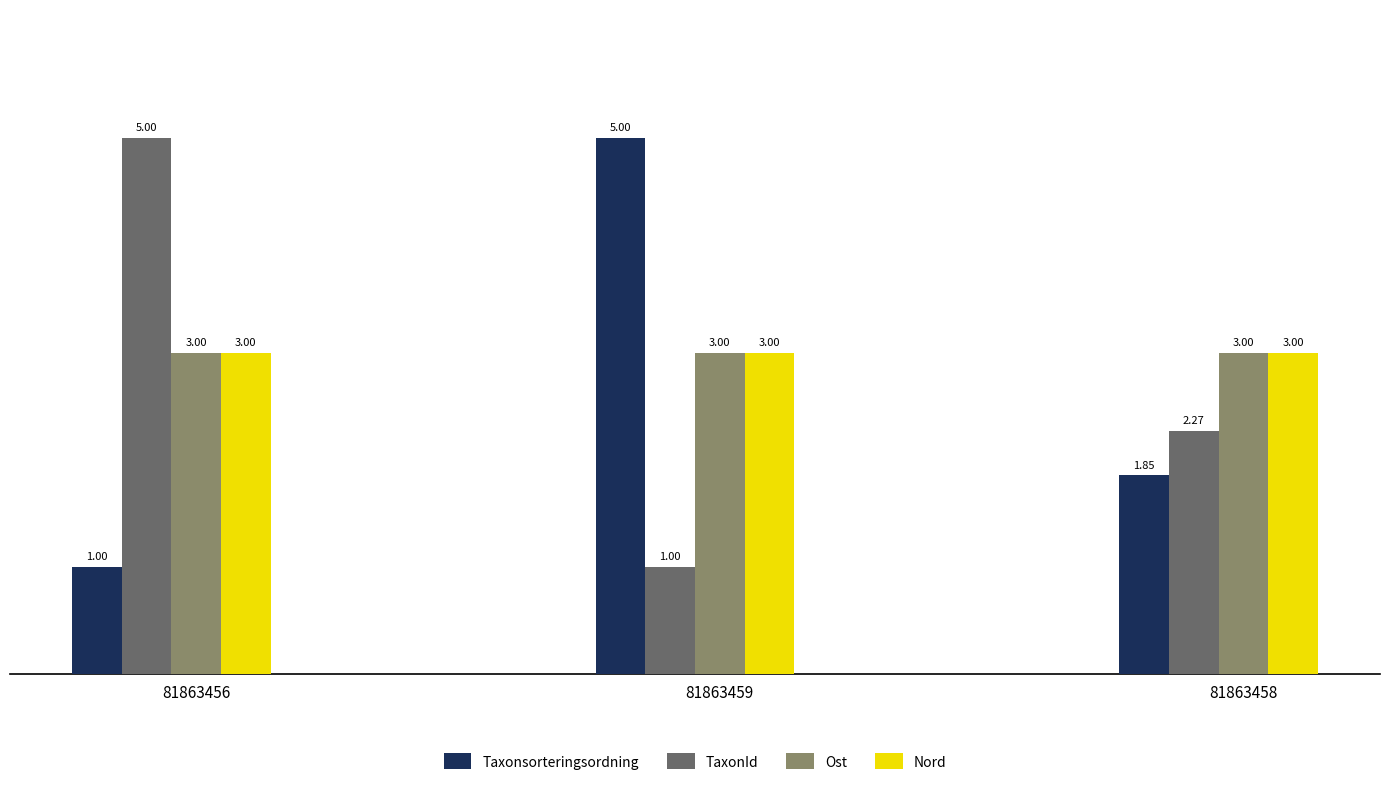

What is the sum of all Ost values?

9.0